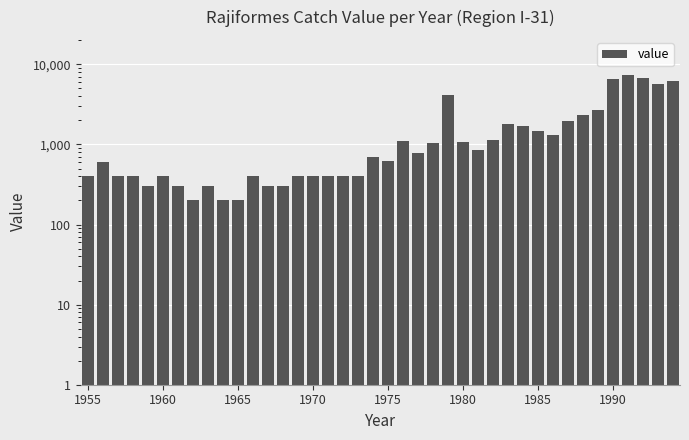

Approximately how many times larger is the value at 29 compared to 37?

0.2